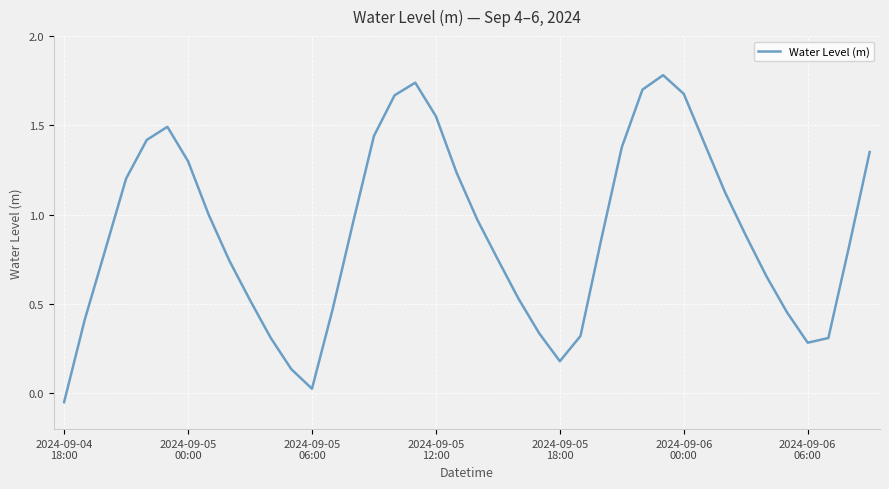

How many values are below zero?

1